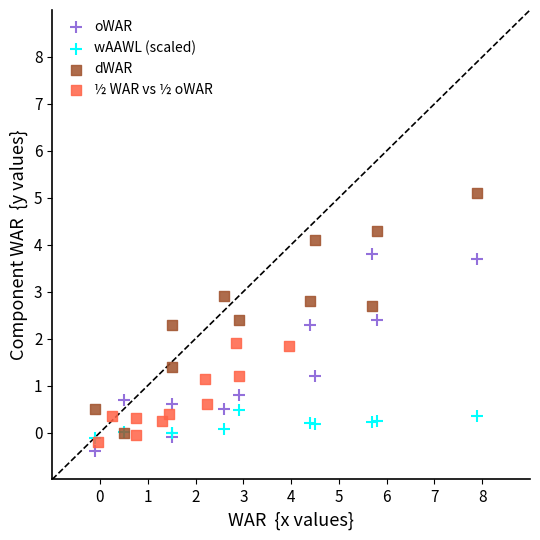

Which series has the widest spread of Y values?

dWAR